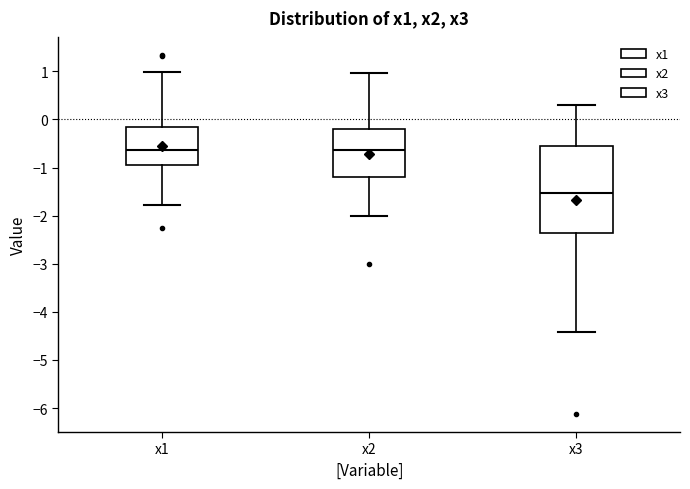

Which box's median line is the lowest?

x3